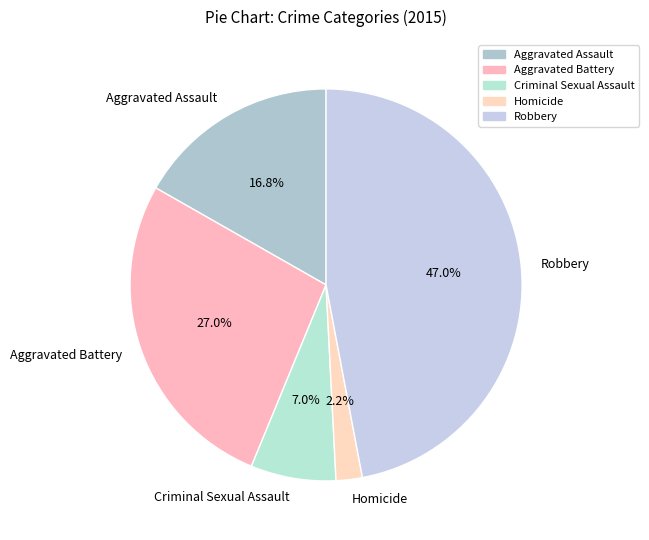

Rank the categories by value from lowest to highest.

Homicide, Criminal Sexual Assault, Aggravated Assault, Aggravated Battery, Robbery